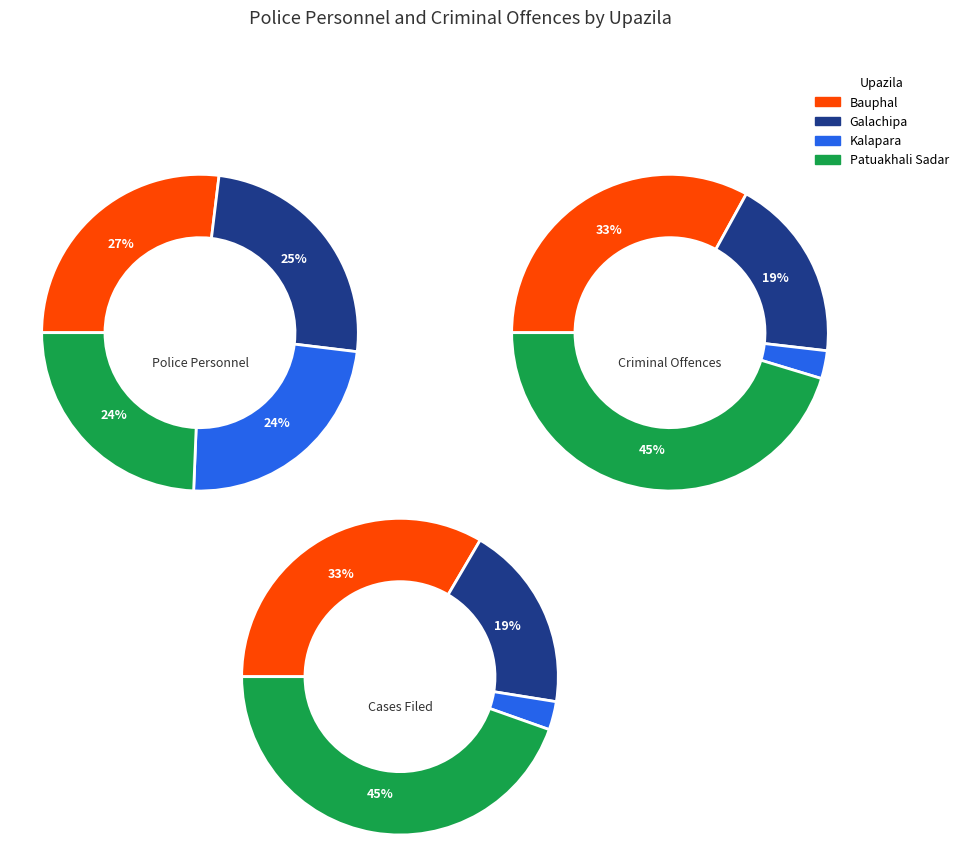

Which slice is the largest?

Patuakhali Sadar